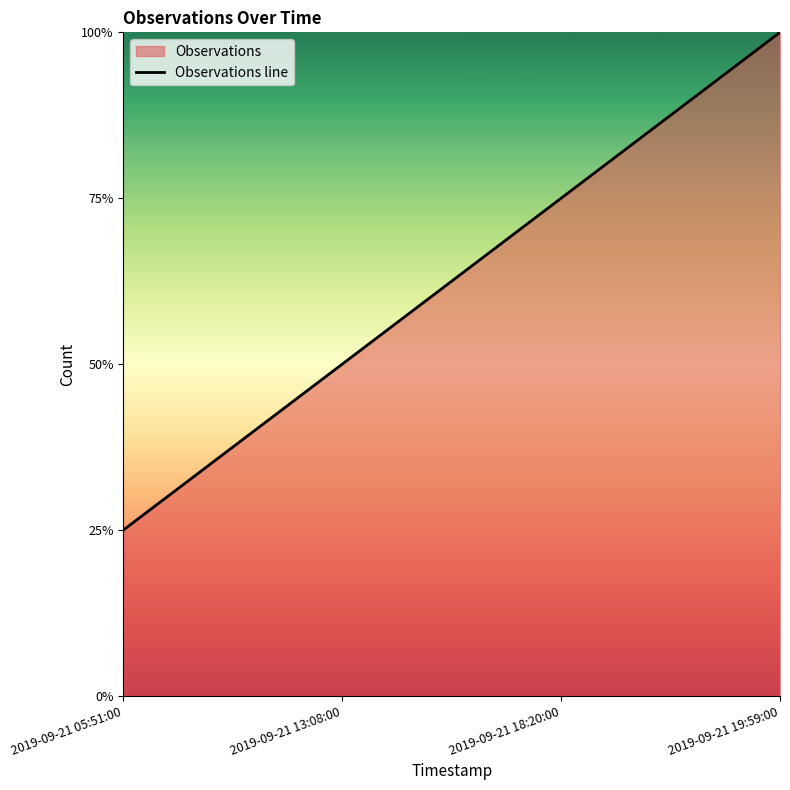

How many lines are shown in the chart?

1